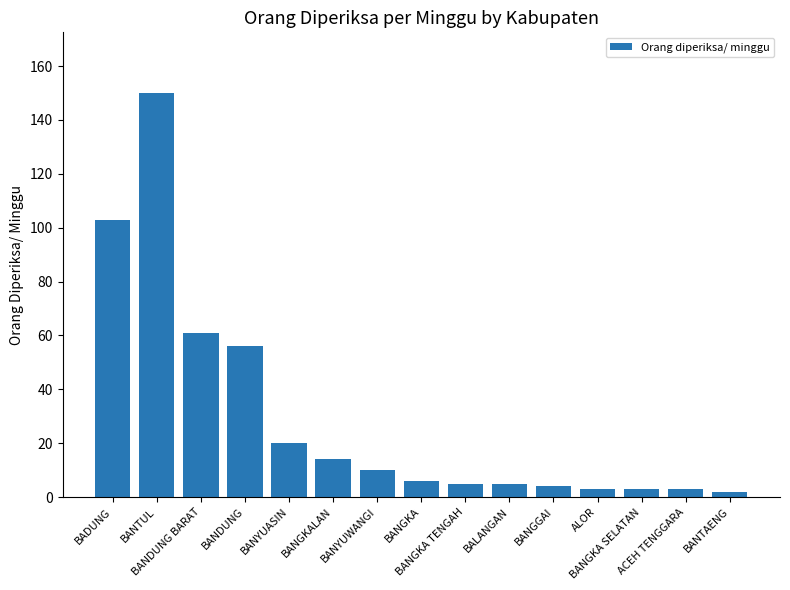

What is the difference between the maximum and minimum values?

148